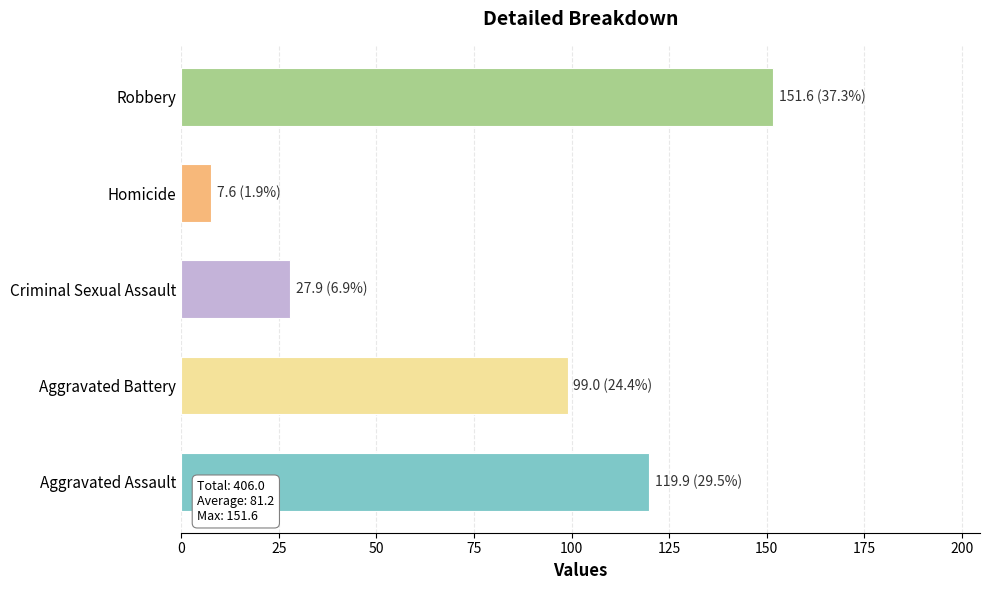

At which label is the value closest to 79?

Aggravated Battery